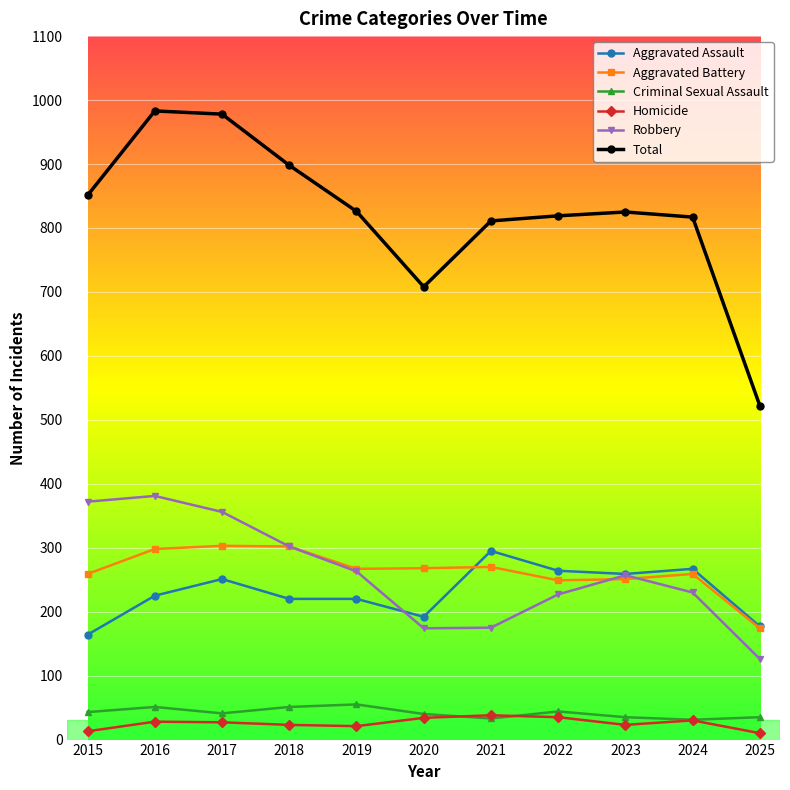

Read the Aggravated Assault value at 2022, to the nearest 5.

265